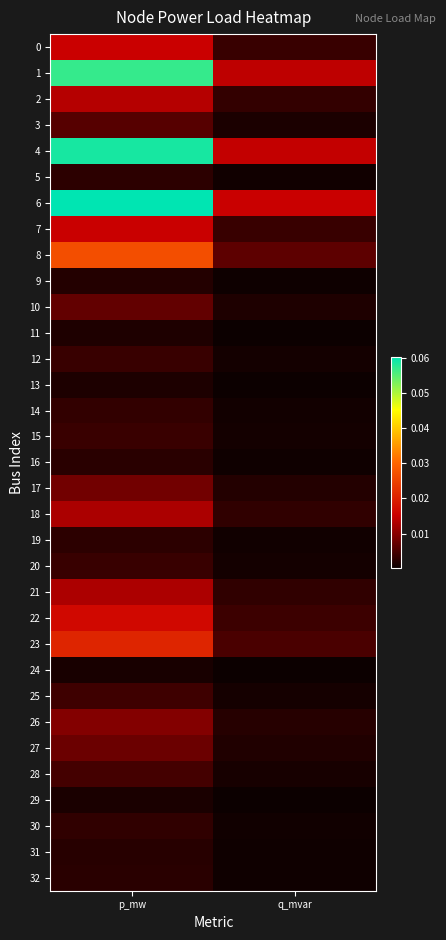

At which category is the sum across all series the highest?

p_mw